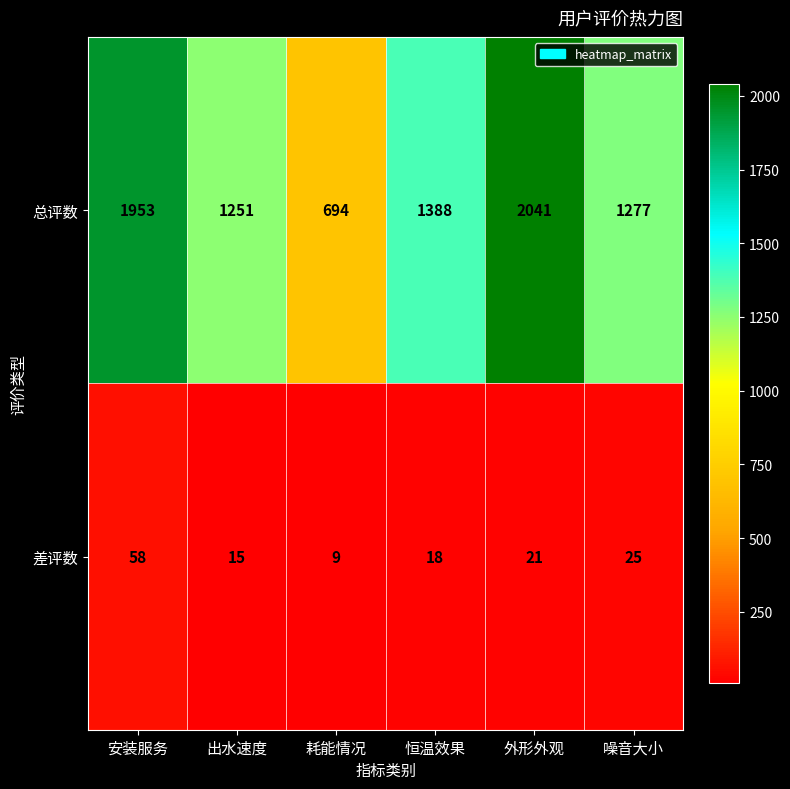

Which series has the largest total across all categories?

总评数